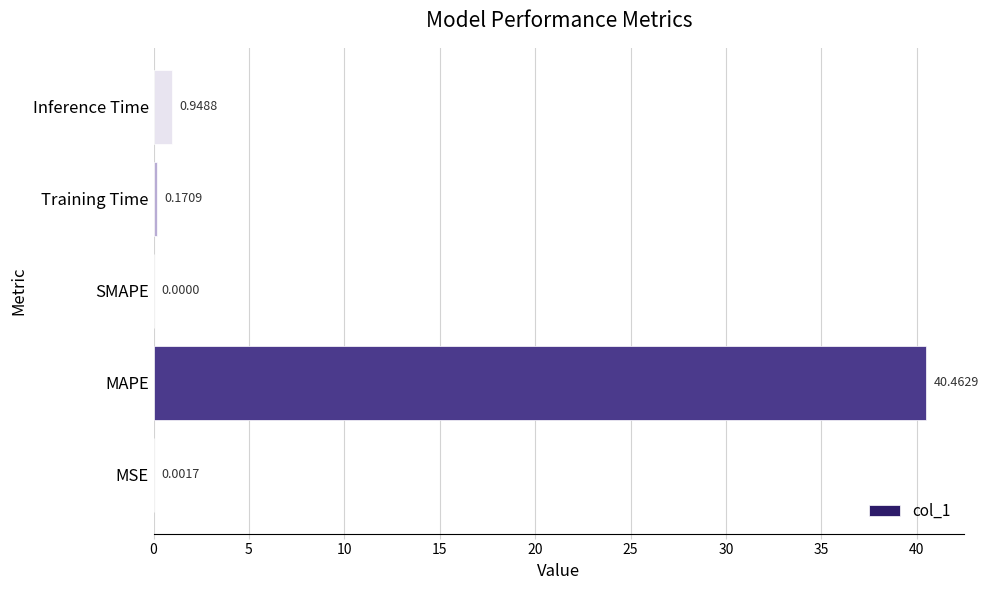

At which category does the chart reach its peak across all series?

MAPE